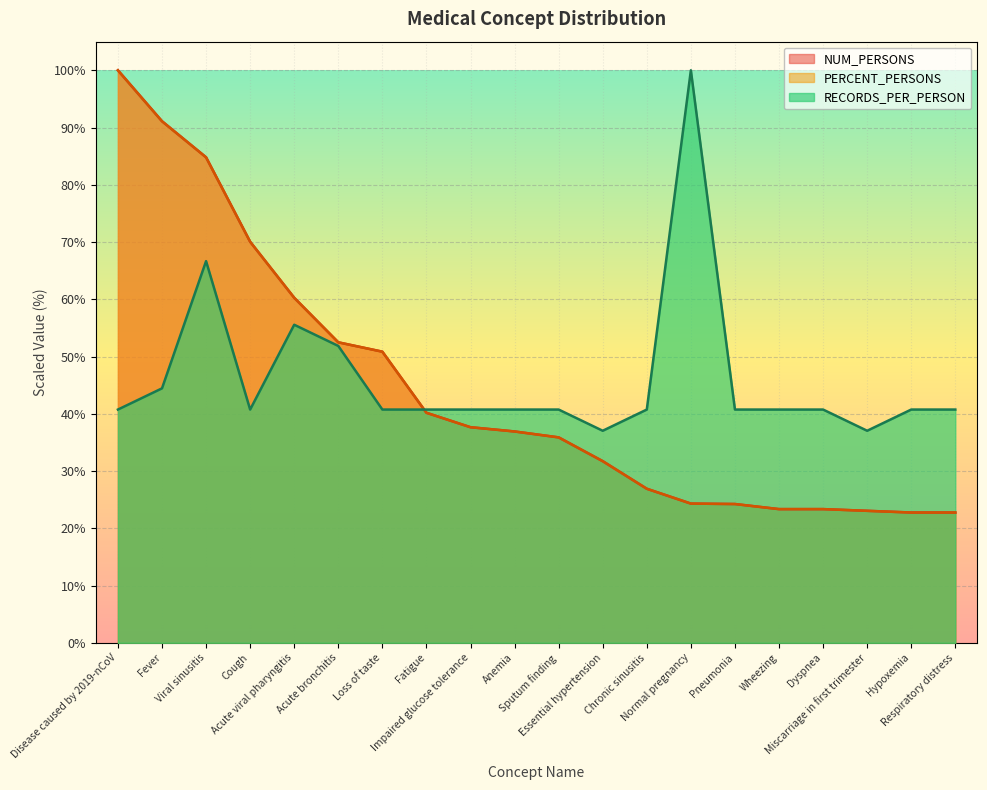

The RECORDS_PER_PERSON series shows 12.0 at Acute bronchitis. True or false?

False